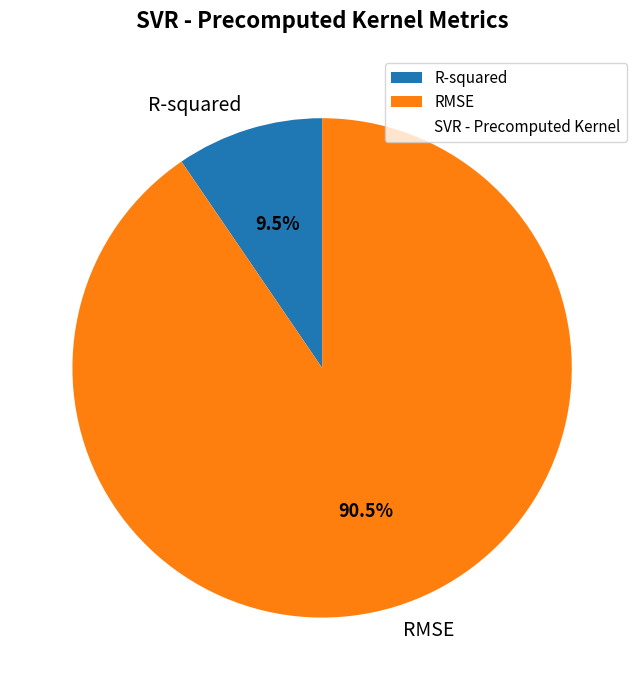

What percentage is NOT represented by R-squared?

90.5%